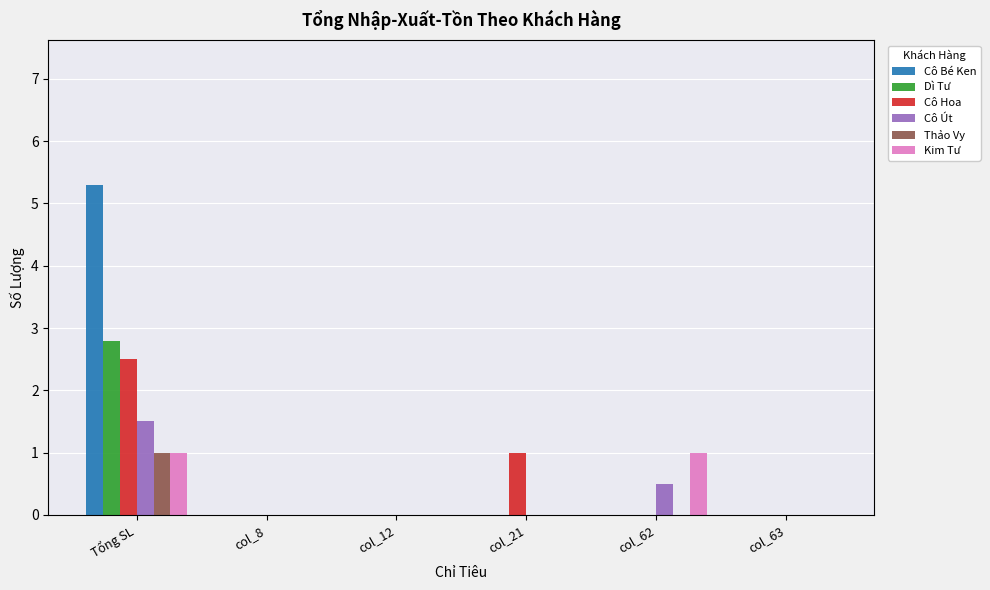

How many Kim Tư values are between 0 and 1?

6